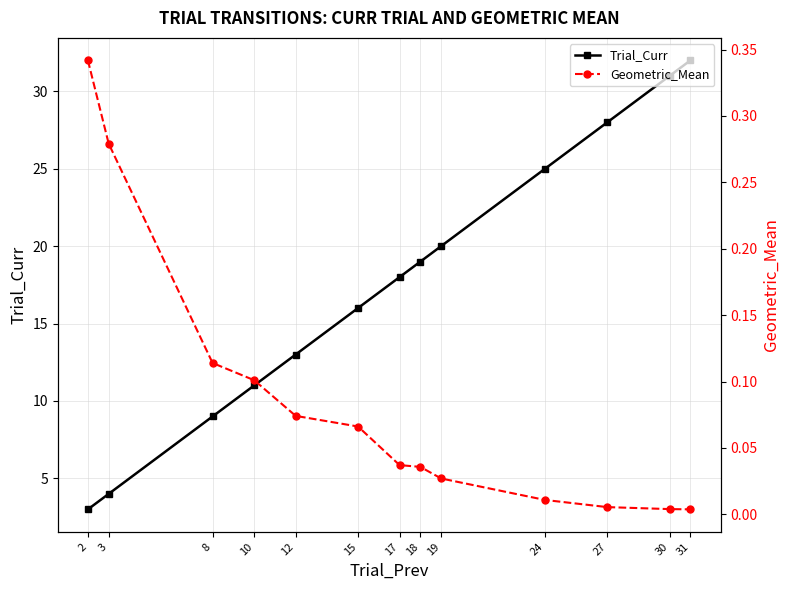

How many lines are shown in the chart?

2